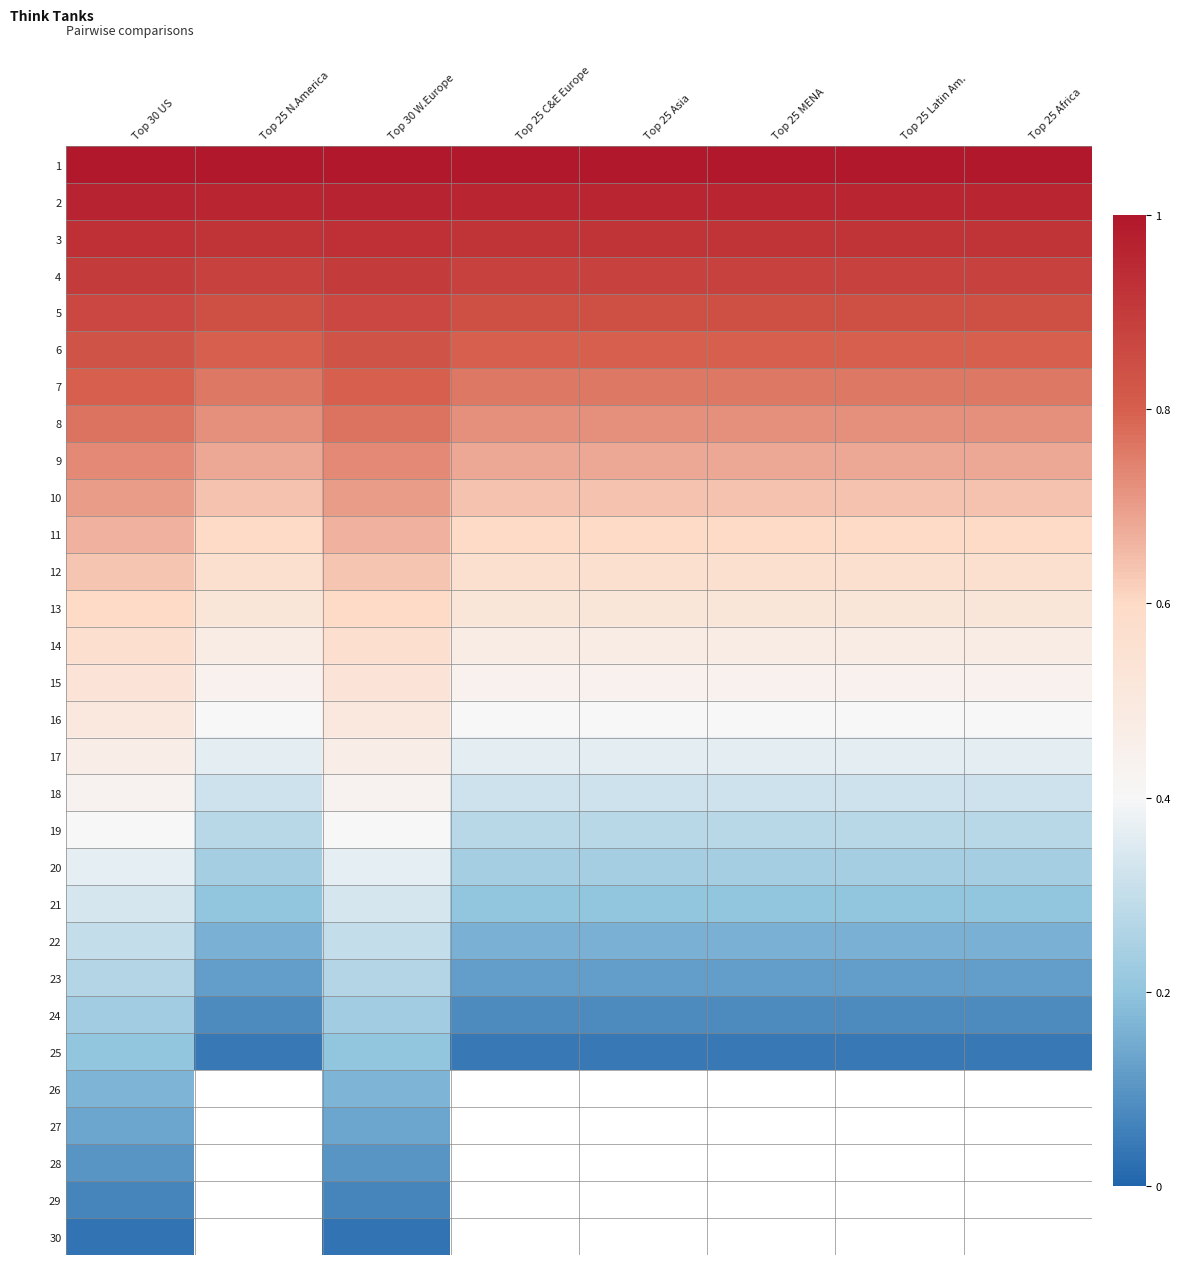

Rank the series by their maximum value, from highest to lowest.

1, 2, 3, 4, 5, 6, 7, 8, 9, 10, 11, 12, 13, 14, 15, 16, 17, 18, 19, 20, 21, 22, 23, 24, 25, 26, 27, 28, 29, 30